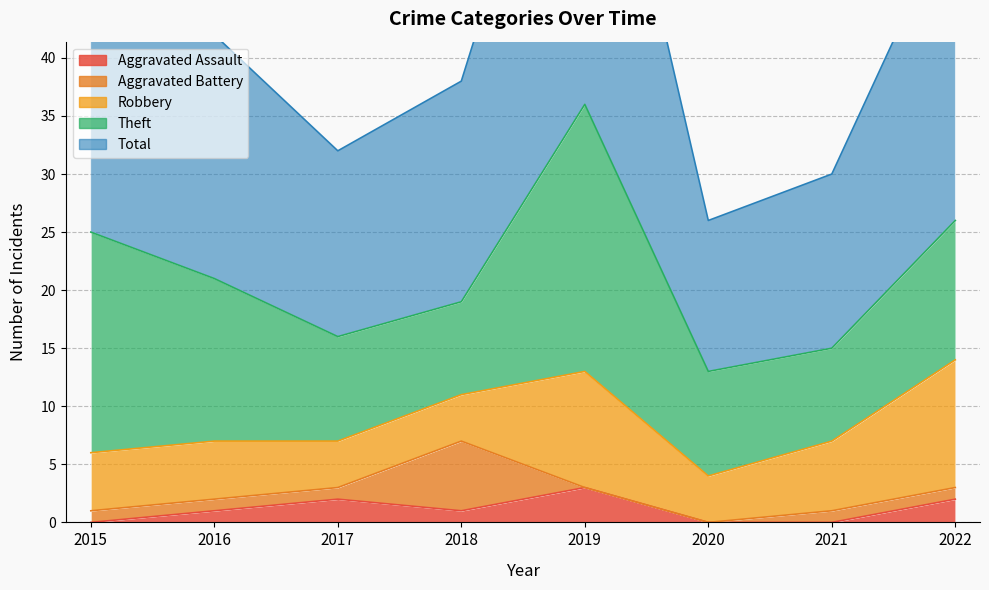

True or false: Aggravated Battery and Total cross at least once.

False